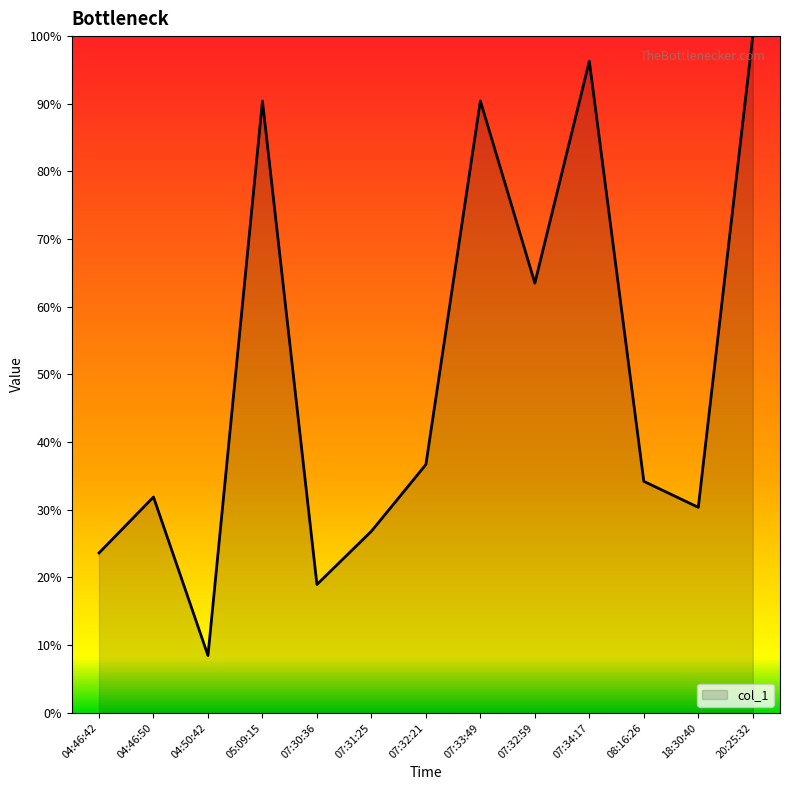

How many lines are shown in the chart?

1